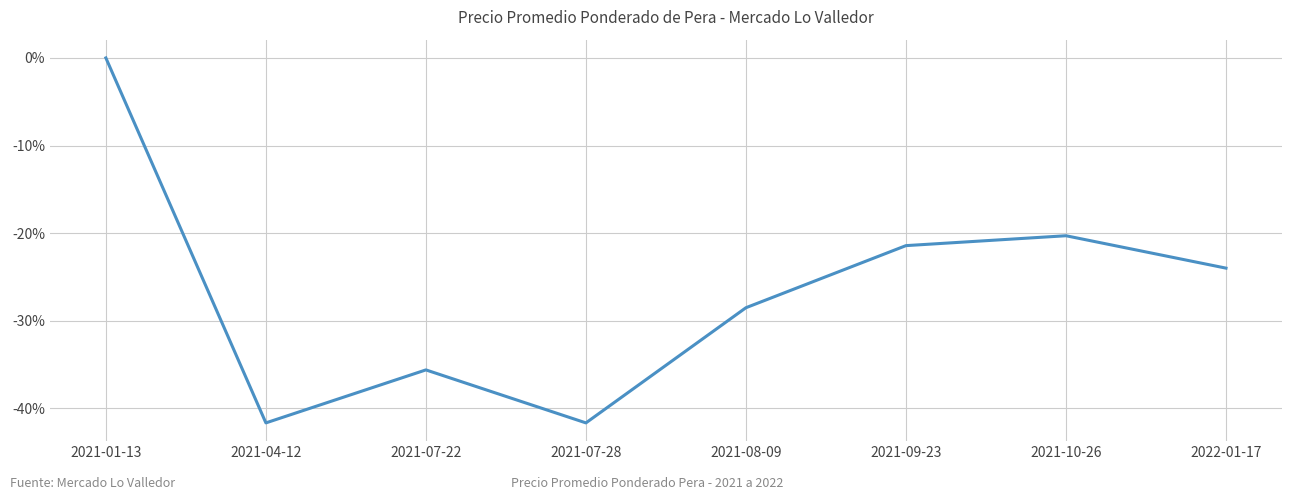

What position from the right is 2021-10-26?

2